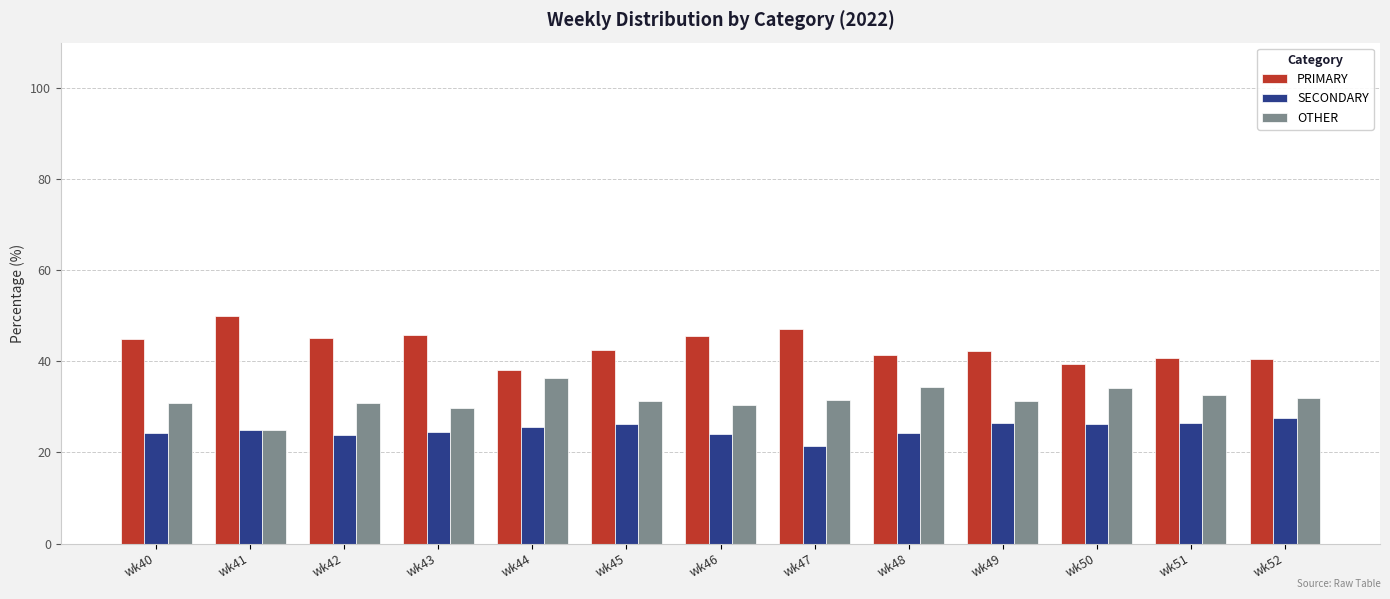

Is it true that OTHER equals 20.5 at wk42?

False